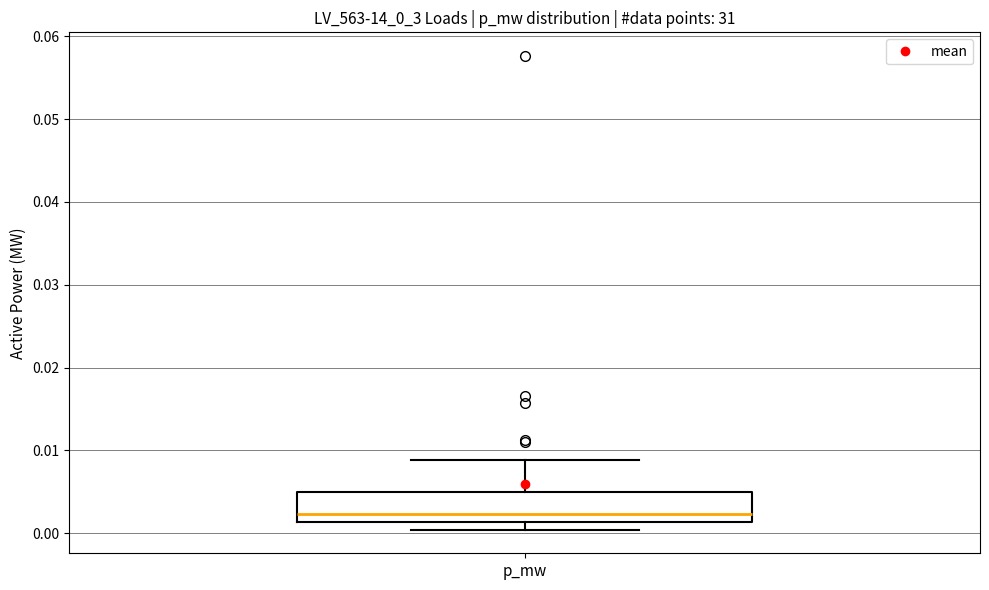

Transcribe this box plot: give where the median line is, the range the box spans, and where the two whiskers end, as read against the y-axis. The values are not printed on the chart, so give them approximately, as read against the axis.

median 0.002, box 0.001 to 0.005, whiskers 0.000 to 0.009